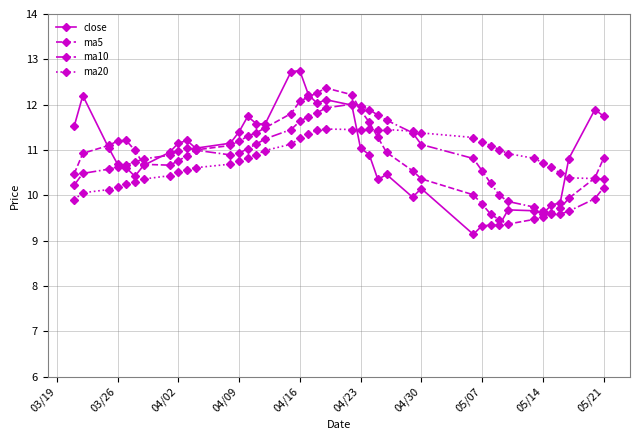

What is the value of the close point at the 10th from the left?

11.2